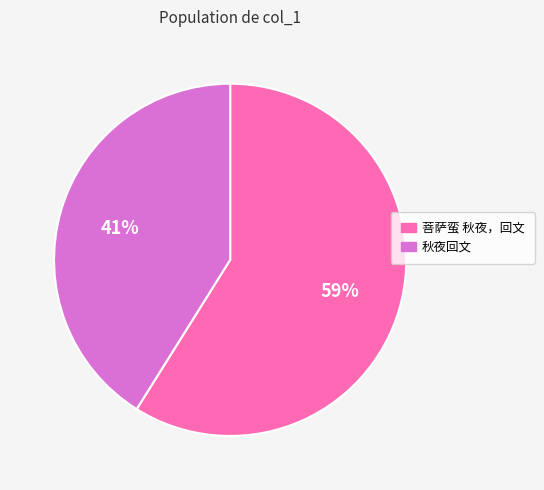

To the nearest percent, what is the combined percentage of 秋夜回文 and 菩萨蛮 秋夜，回文?

100%